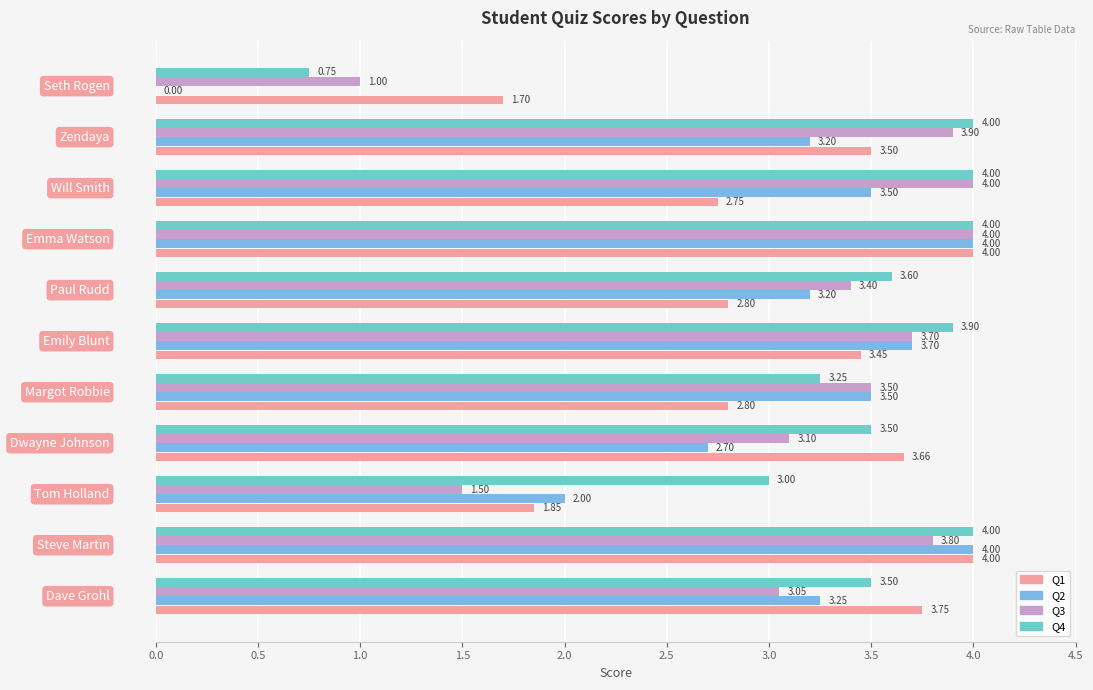

Which series has the largest range (max minus min)?

Q2